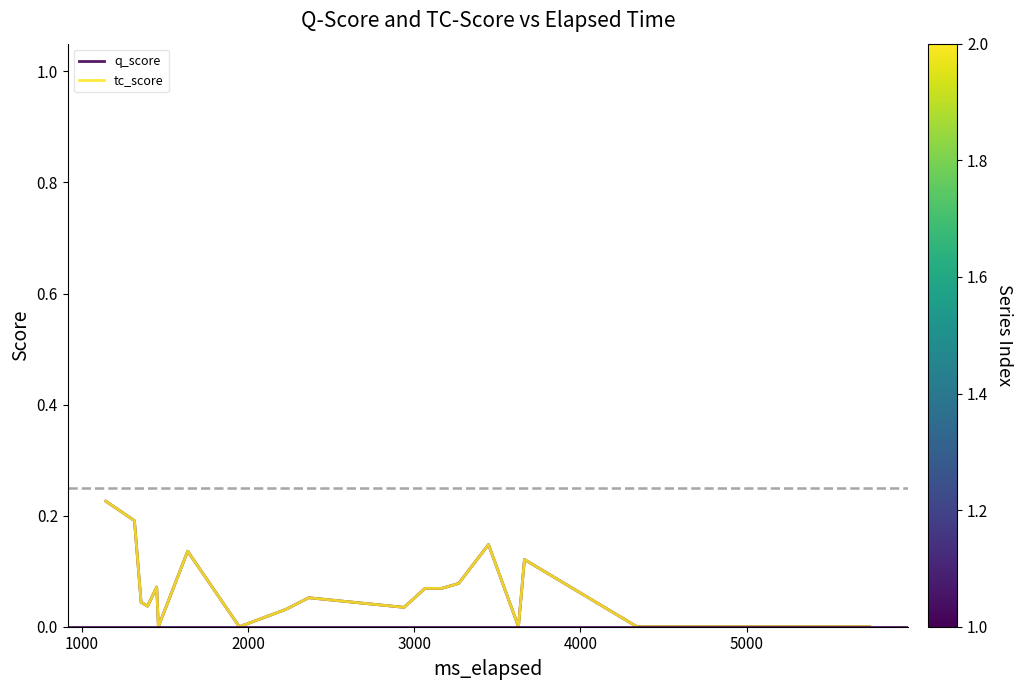

Does the chart display data point markers on the line(s)?

No